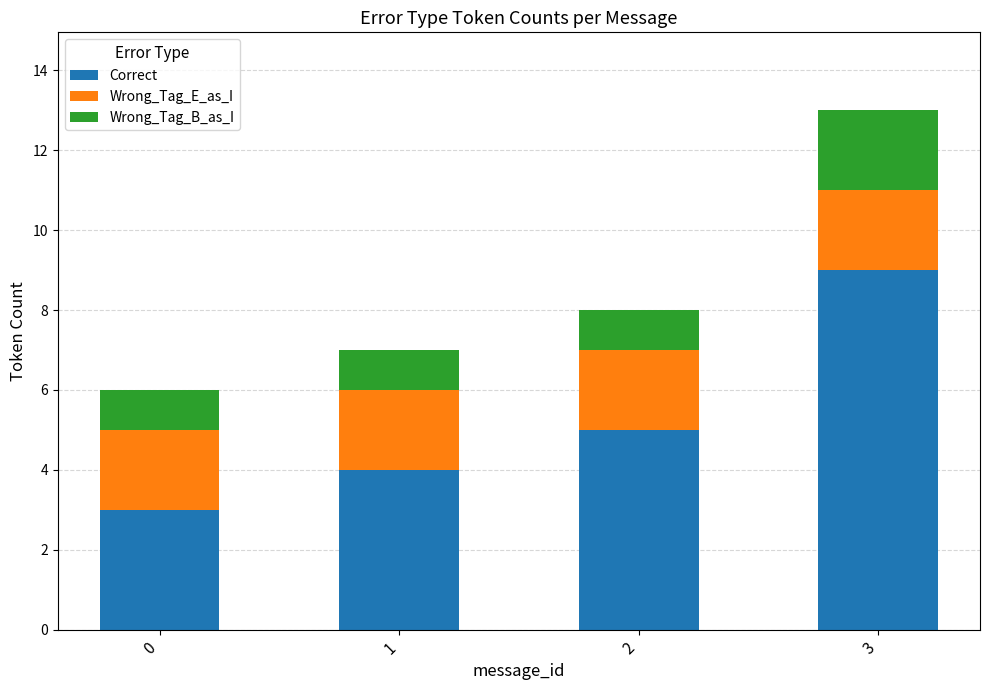

Is it true that Correct equals 3 at 0?

True